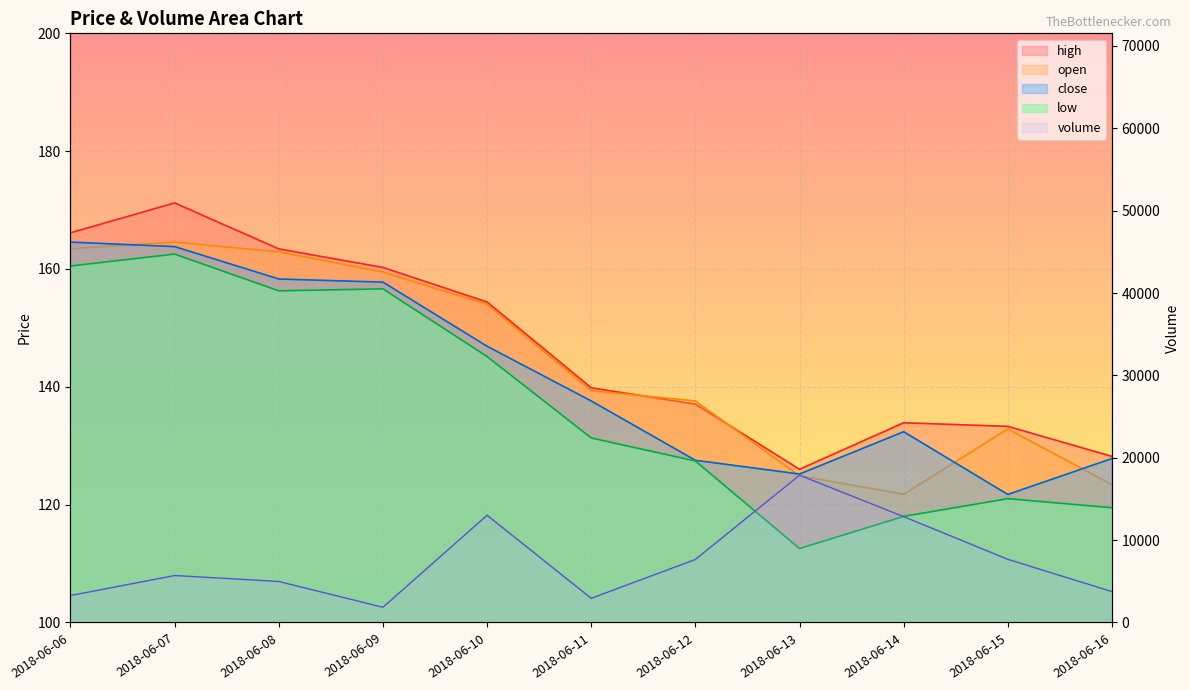

True or false: open and low intersect in this chart.

False